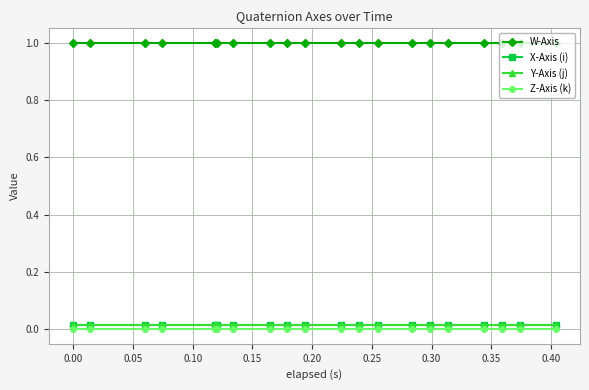

What is the maximum value shown in the chart?

1.0